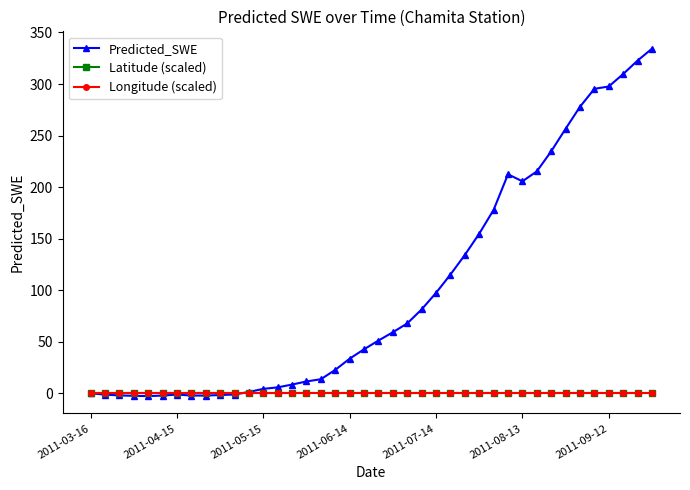

What is the sum of all Predicted_SWE values?

4029.8